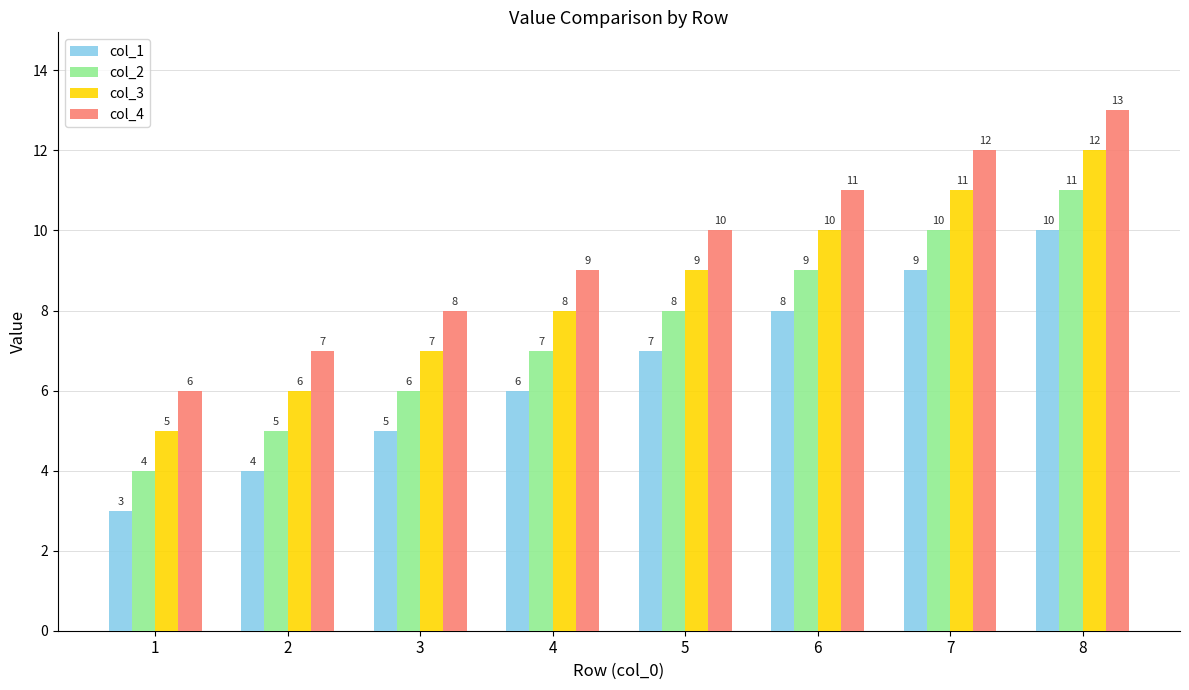

What is the difference between the maximum and minimum values in the col_3 series?

7